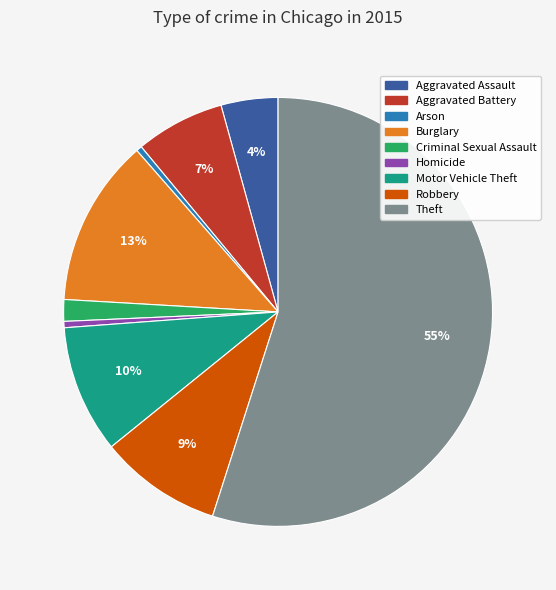

Is it true that Homicide is 0% of the pie?

True